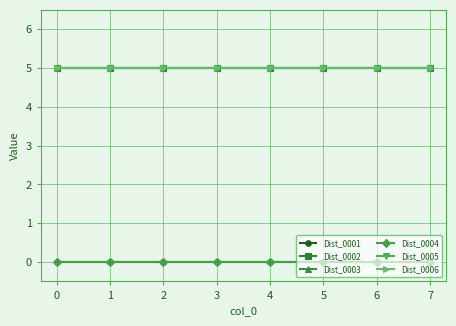

Reading left to right, transcribe all the data shown in this chart.

Dist_0001: 0=0	1=0	2=0	3=0	4=0	5=0	6=0	7=0
Dist_0002: 0=5	1=5	2=5	3=5	4=5	5=5	6=5	7=5
Dist_0003: 0=5	1=5	2=5	3=5	4=5	5=5	6=5	7=5
Dist_0004: 0=0	1=0	2=0	3=0	4=0	5=0	6=0	7=0
Dist_0005: 0=5	1=5	2=5	3=5	4=5	5=5	6=5	7=5
Dist_0006: 0=5	1=5	2=5	3=5	4=5	5=5	6=5	7=5